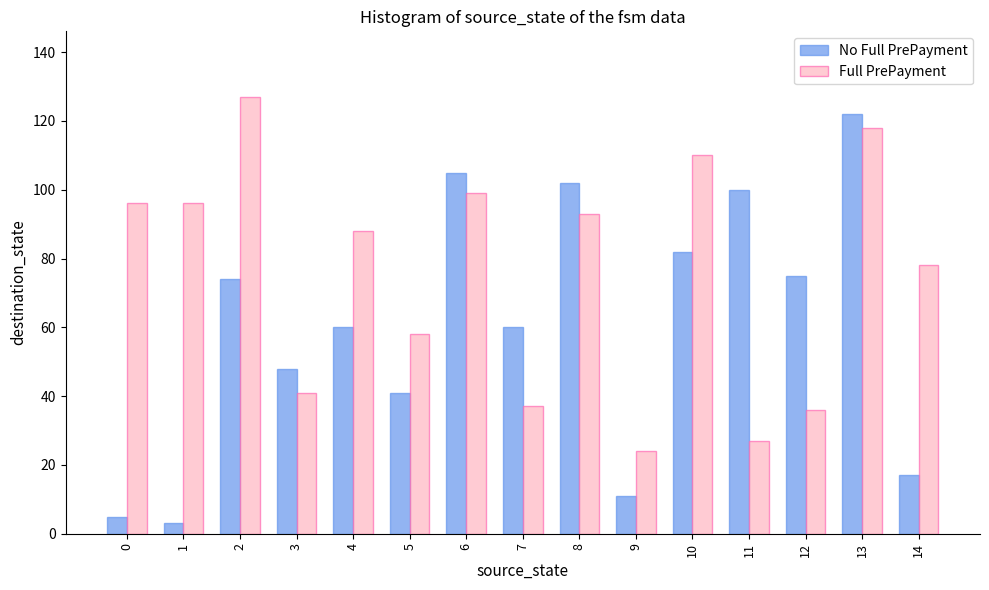

What is the difference between the Full PrePayment values at 3 and 9?

17